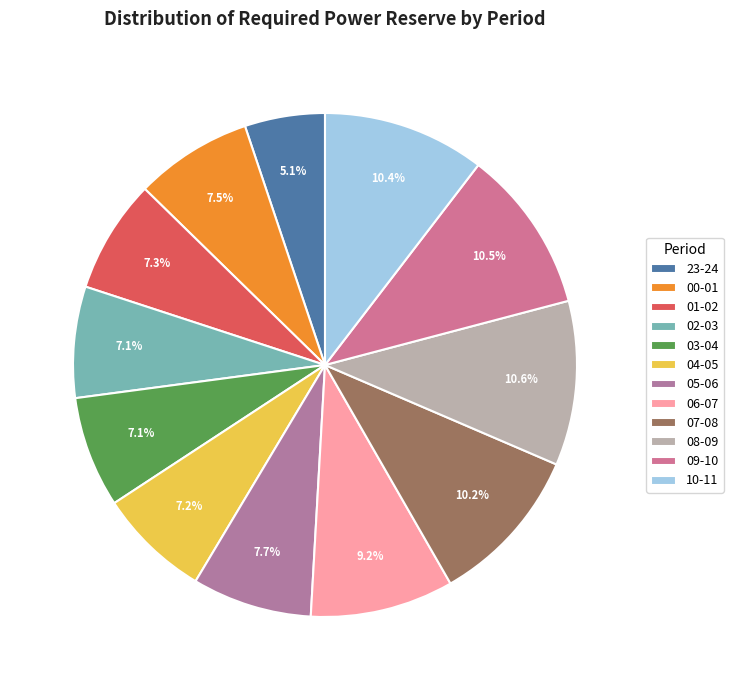

The 04-05 slice represents 16% of the pie. True or false?

False